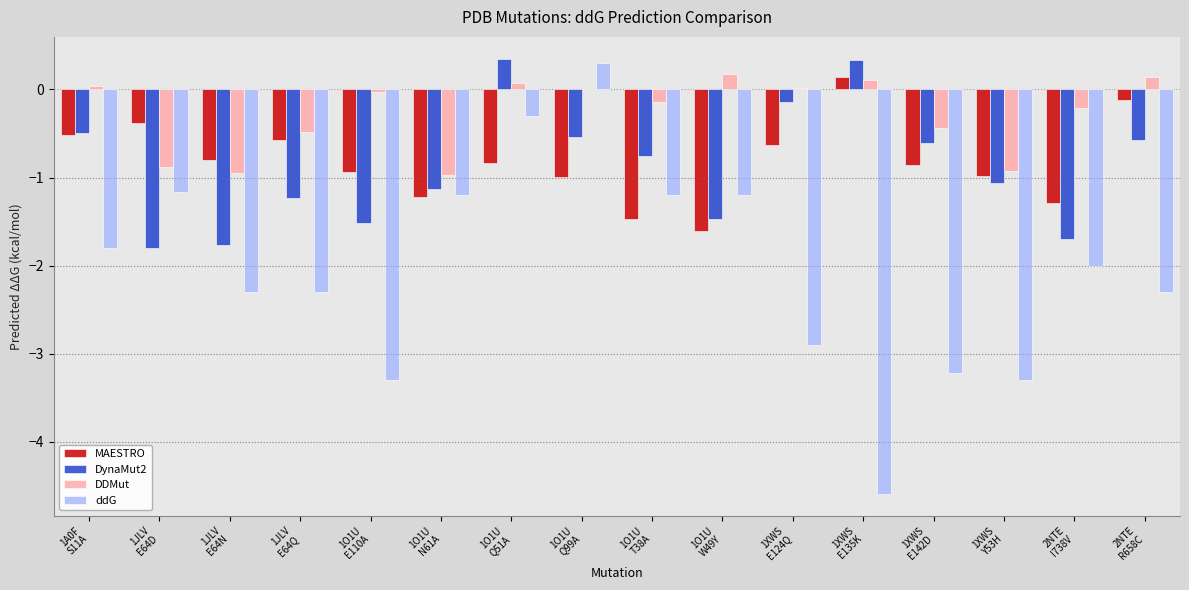

What is the sum of all ddG values?

-32.8